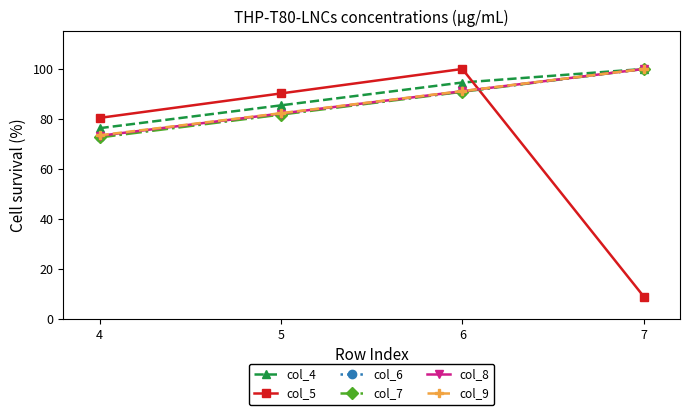

How many categories are shown in the chart?

4